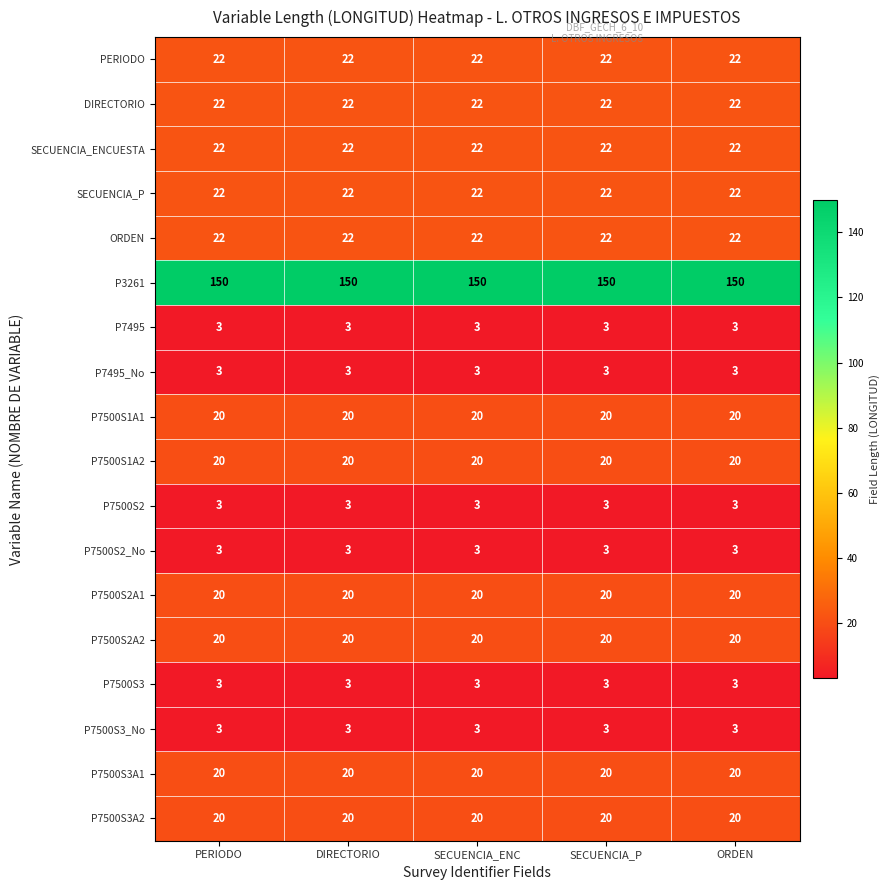

True or false: ORDEN has a value of 22 at ORDEN.

True